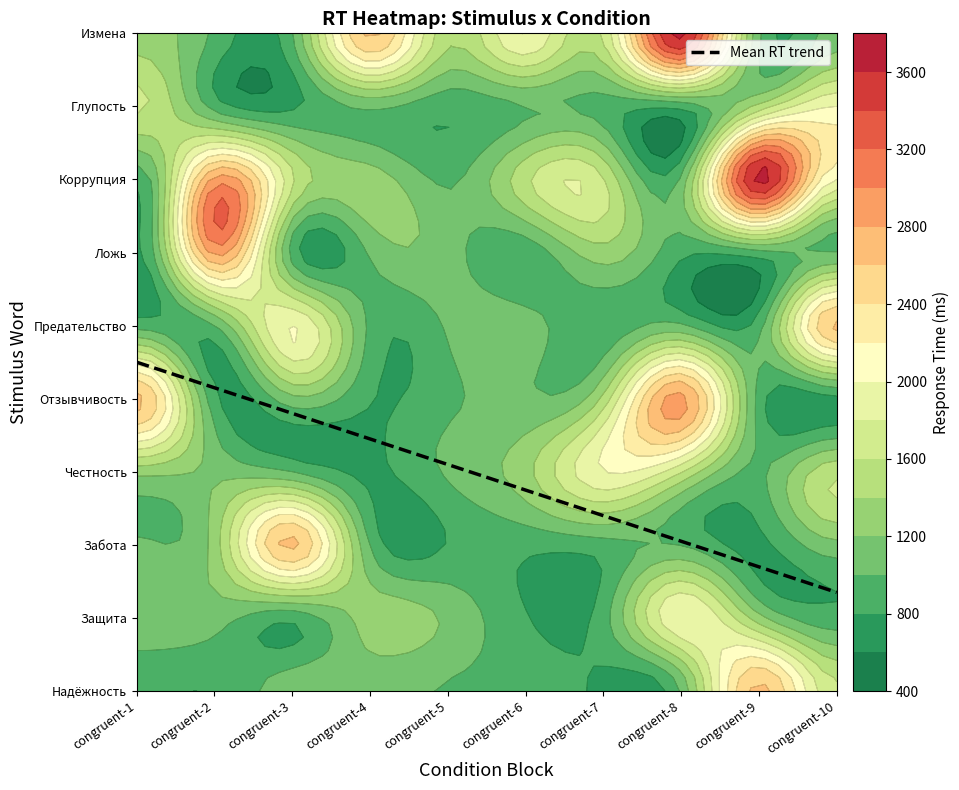

Which series has the widest spread of values?

Коррупция